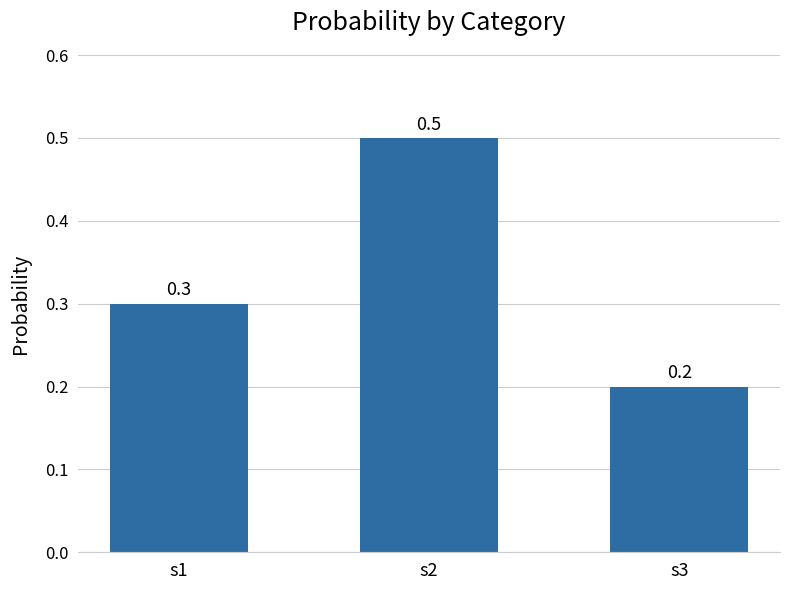

What is the value of the 1st bar from the left?

0.3